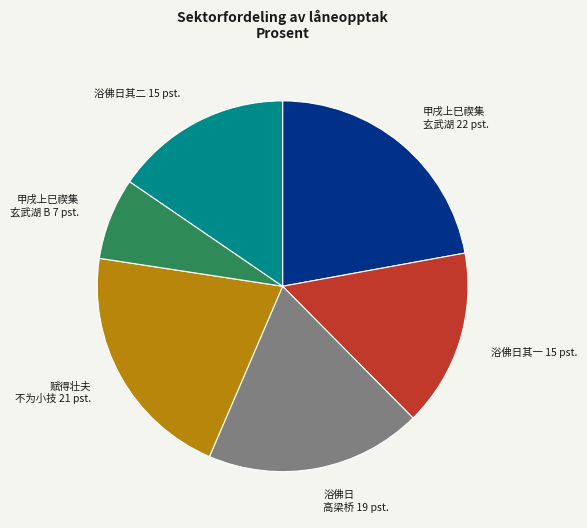

Between 浴佛日其二 and 浴佛日 高梁桥, which is larger?

浴佛日 高梁桥